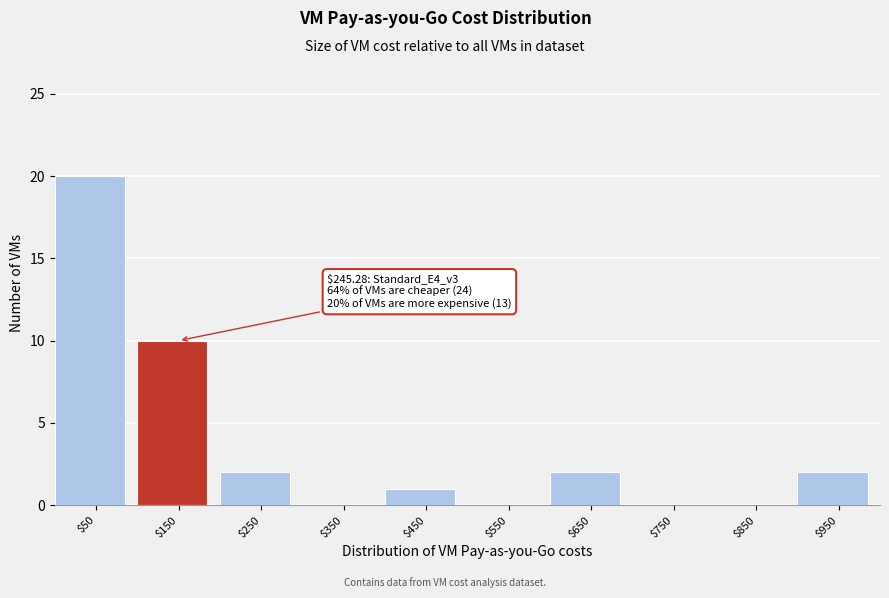

What is the sum of all values?

37